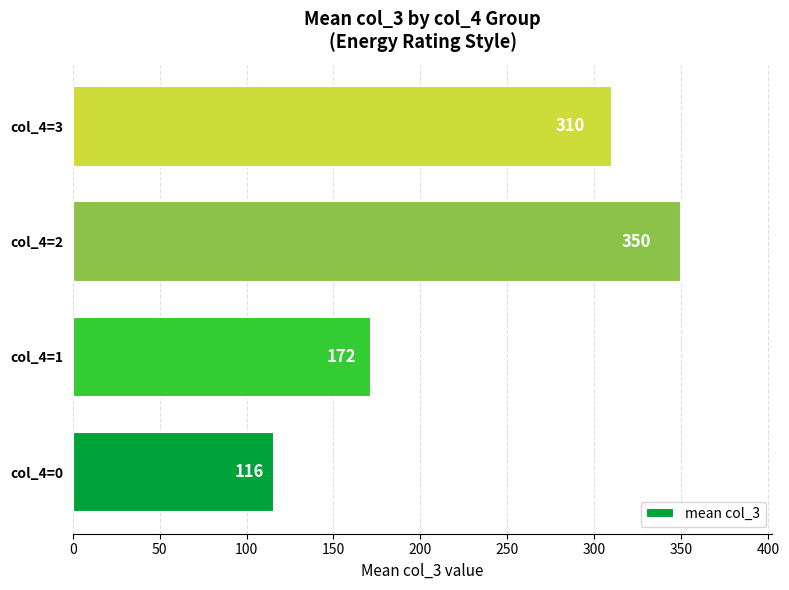

What is the smallest value displayed?

116.0